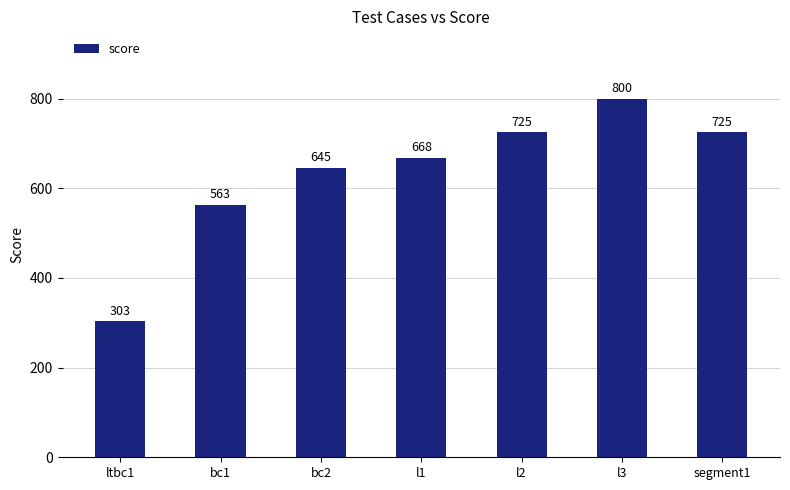

What value does the data have at l3, to the nearest 5?

800